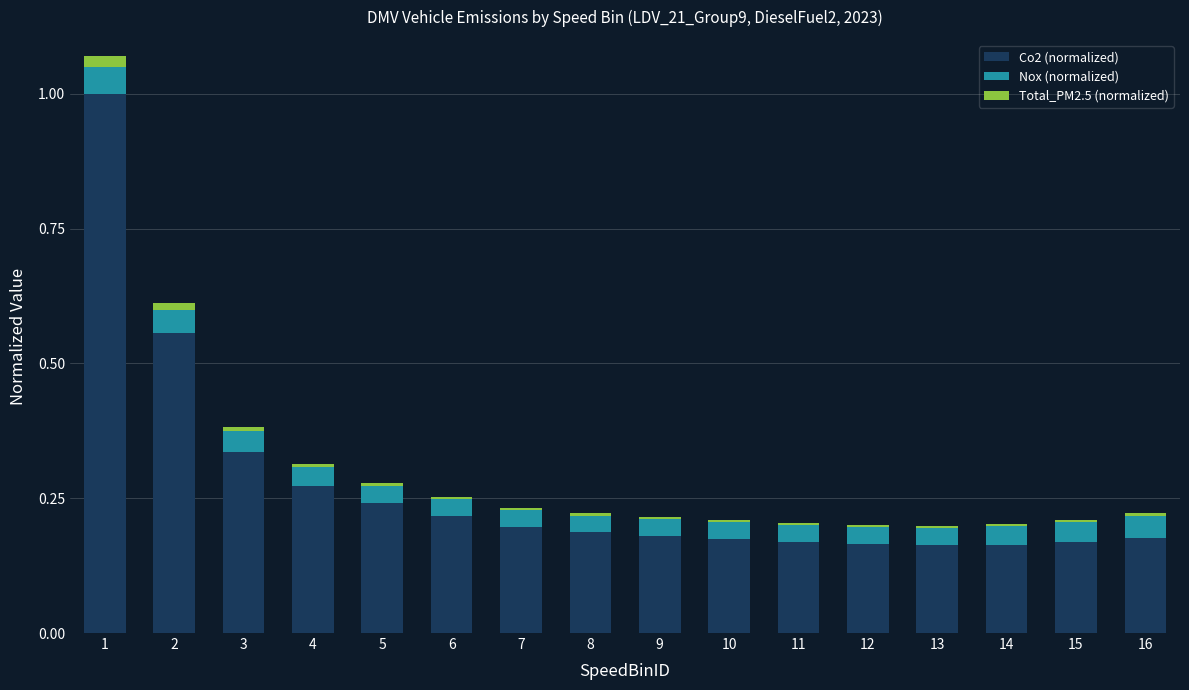

The value of Co2 (normalized) at 15 is 0.1. True or false?

False